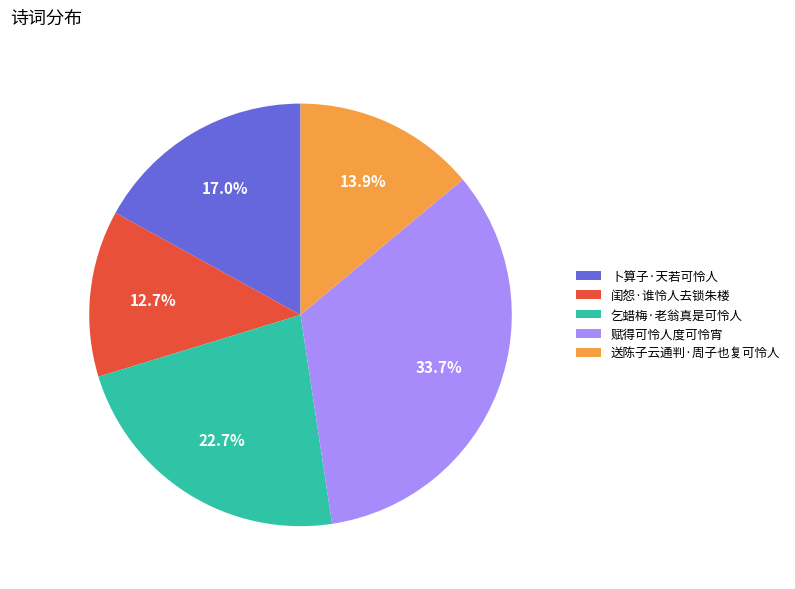

What is the ratio of the value at 卜算子·天若可怜人 to the value at 赋得可怜人度可怜宵?

0.5